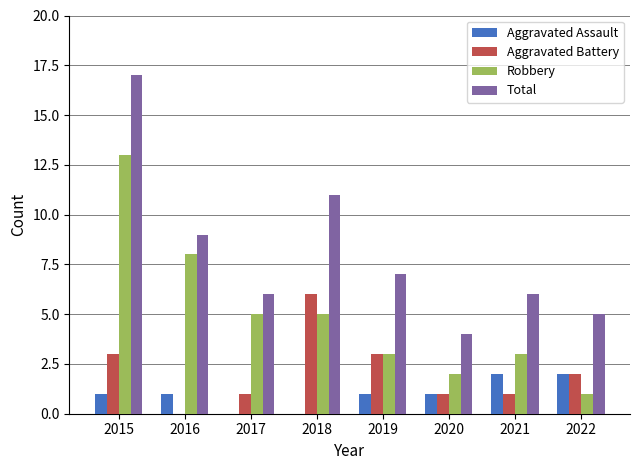

True or false: Robbery has a value of 1 at 2018.

False